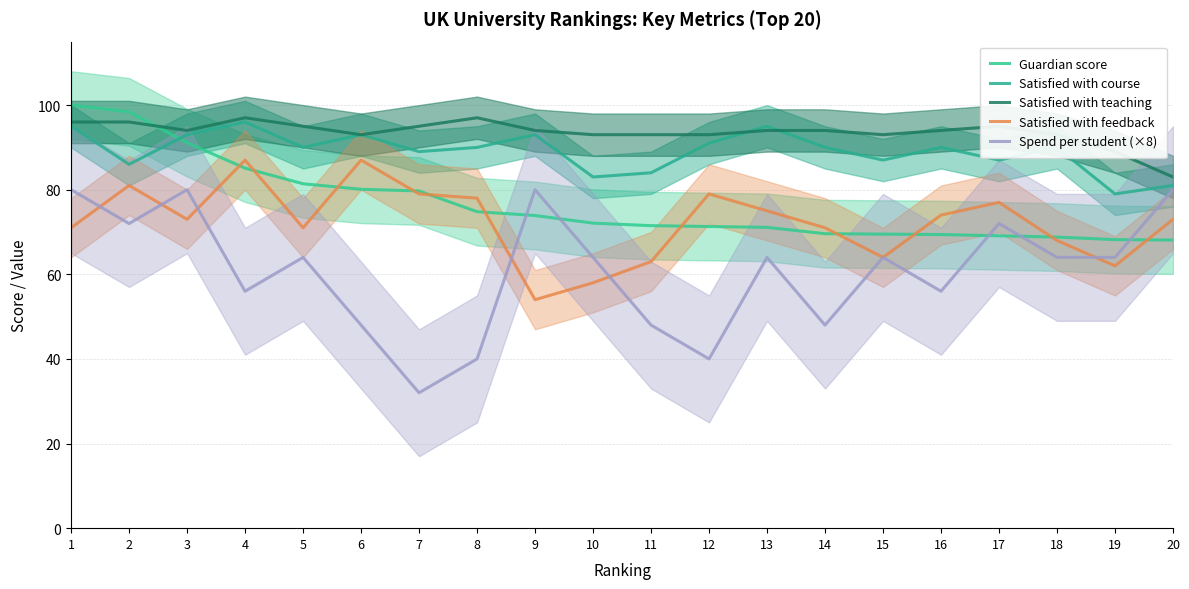

The value of Satisfied with teaching at 3 is 163.7. True or false?

False